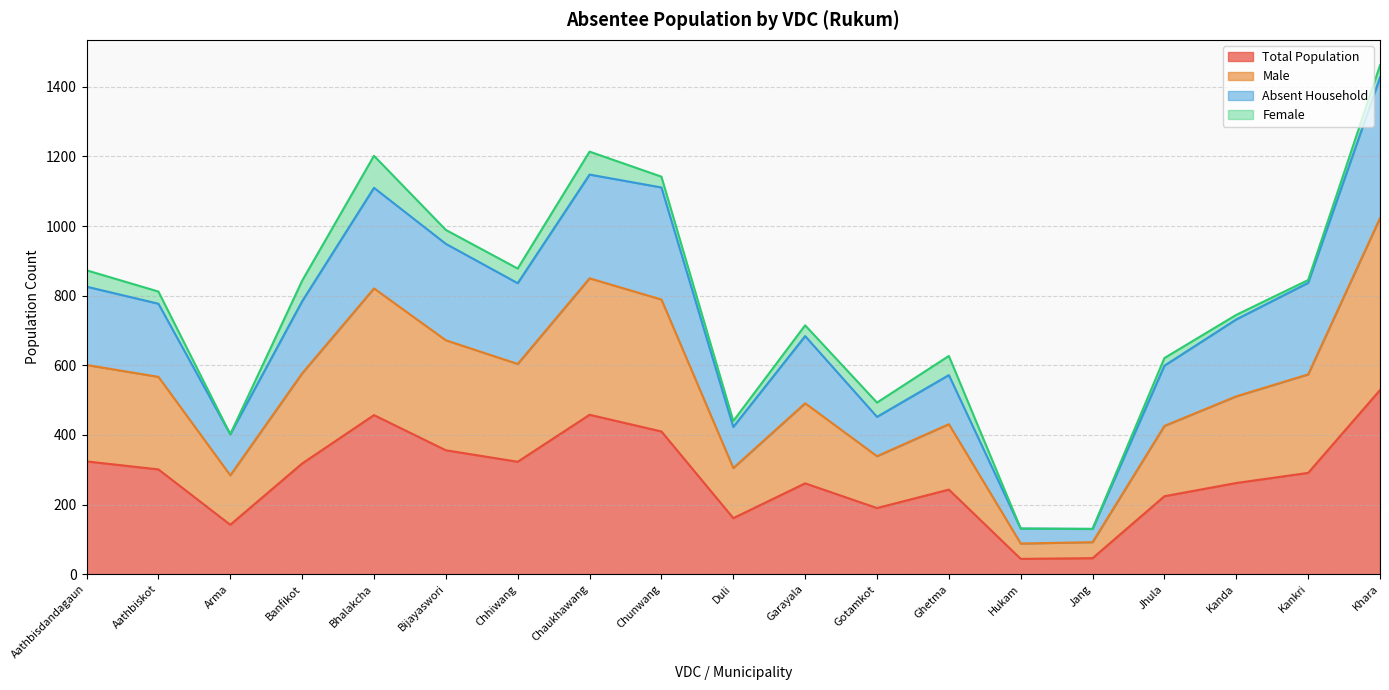

True or false: Male and Total Population intersect in this chart.

False